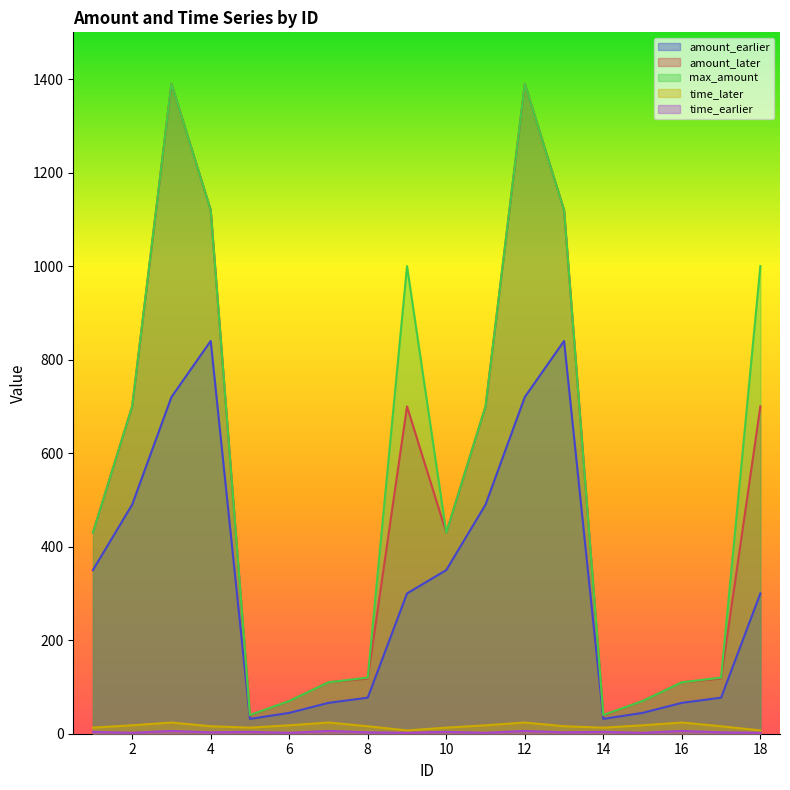

Which category has the lowest value in the time_later series?

9